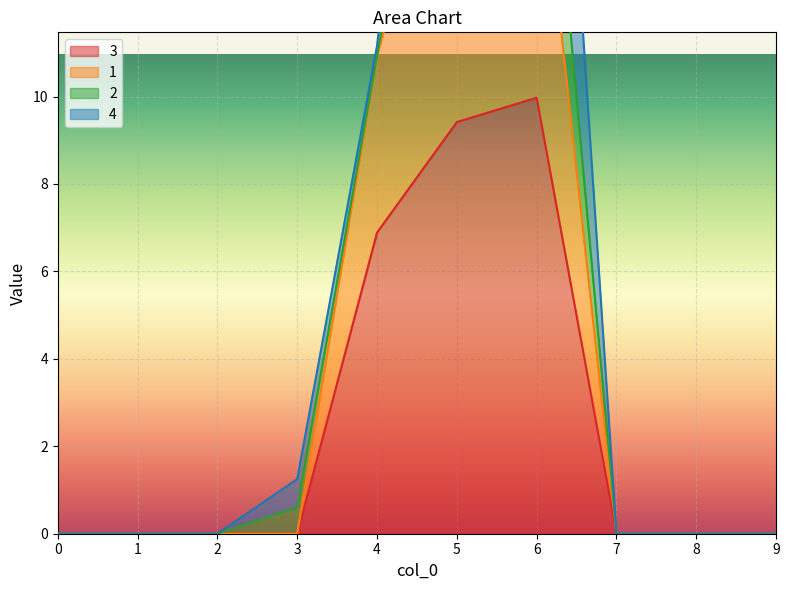

What is the maximum value for 3?

10.0